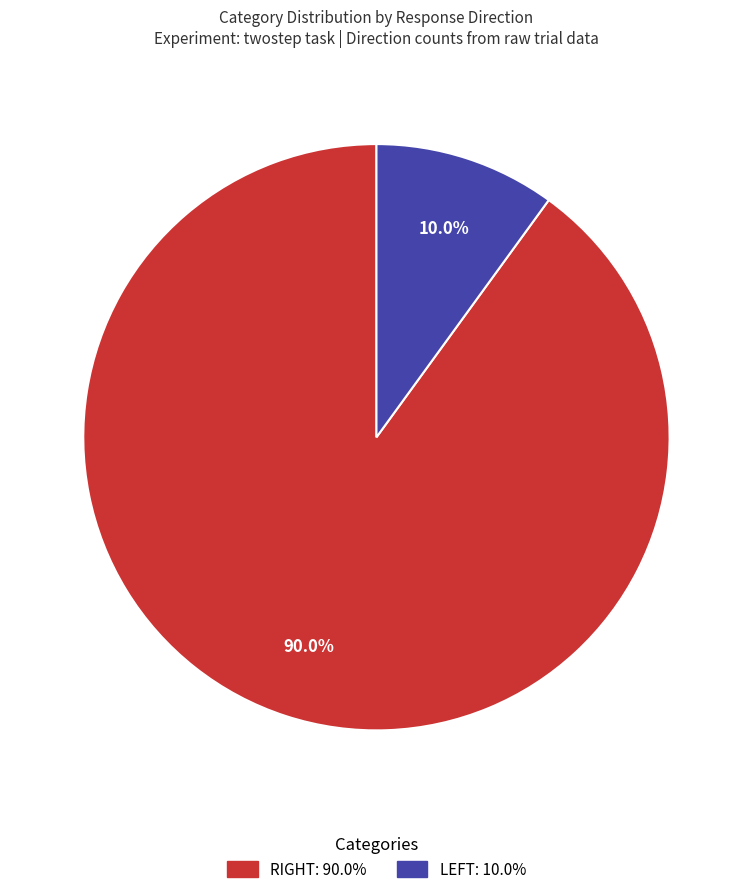

What is the majority slice?

RIGHT: 90.0%